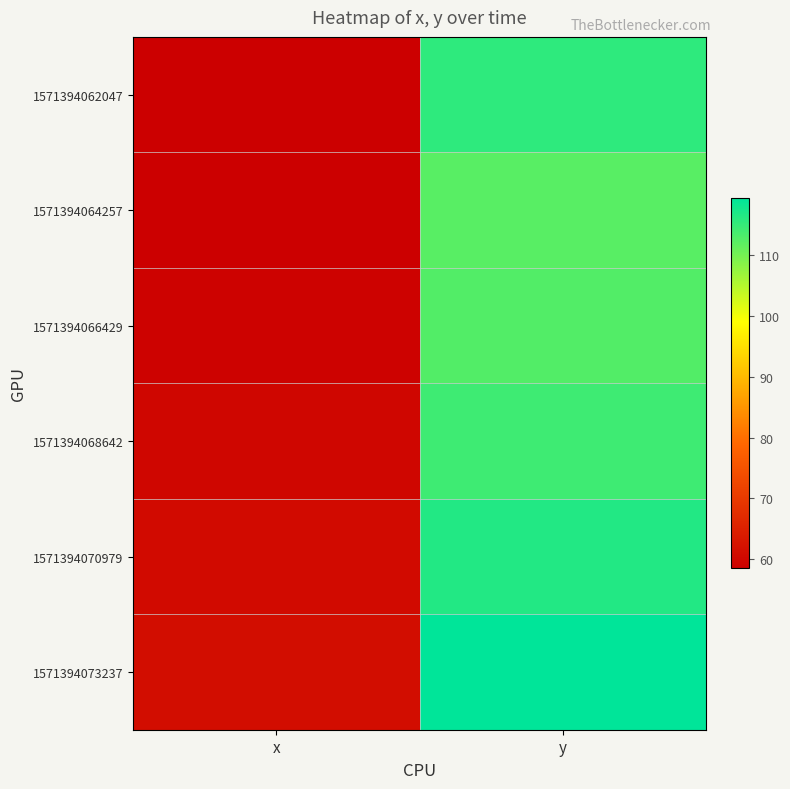

How many series are shown in this chart?

6